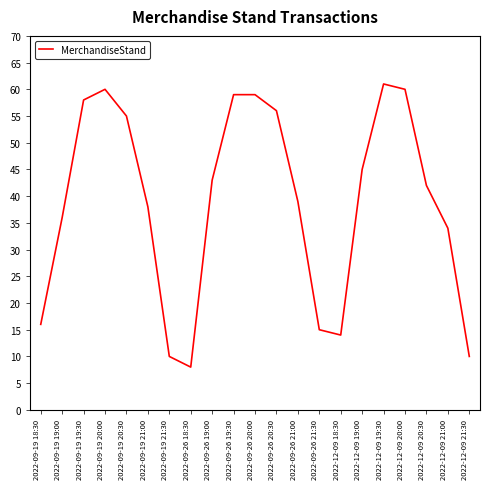

What is the difference between the maximum and minimum values?

53